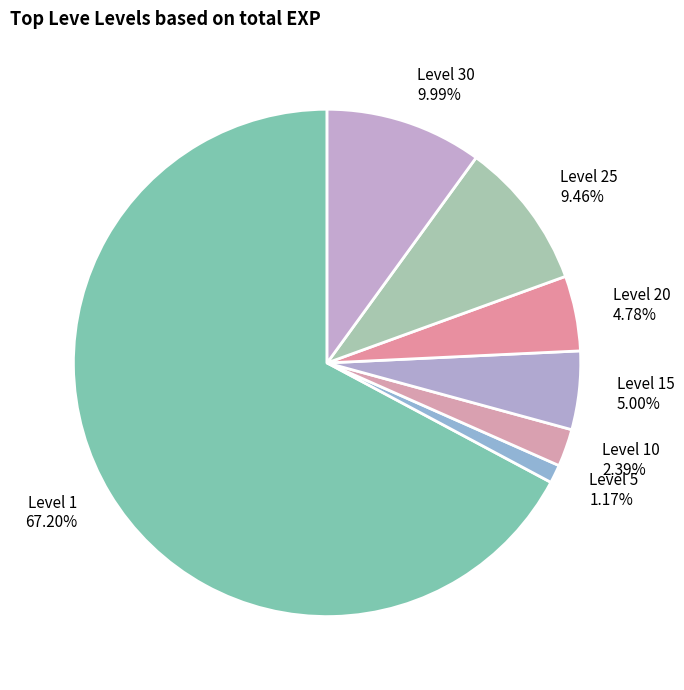

What is the ratio of the value at Level 25 to the value at Level 30?

0.9